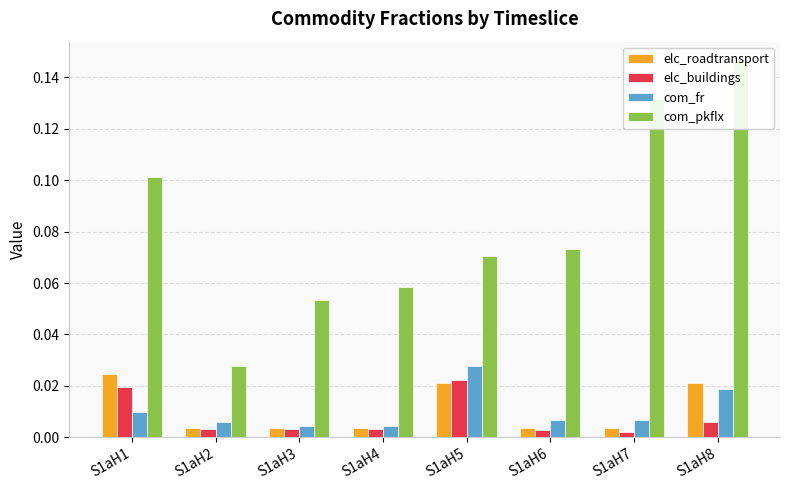

Which category has the lowest value in the com_pkflx series?

S1aH2